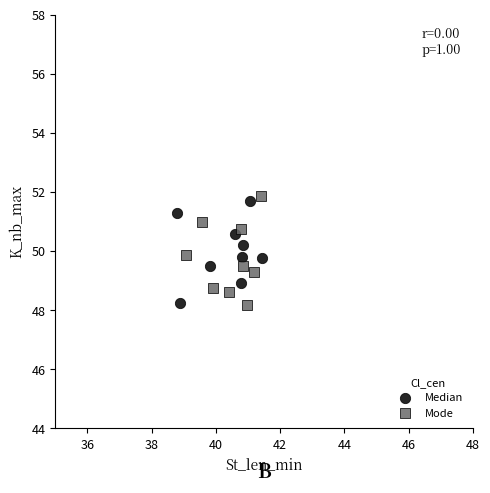

What are all the series names shown in the legend?

Median, Mode